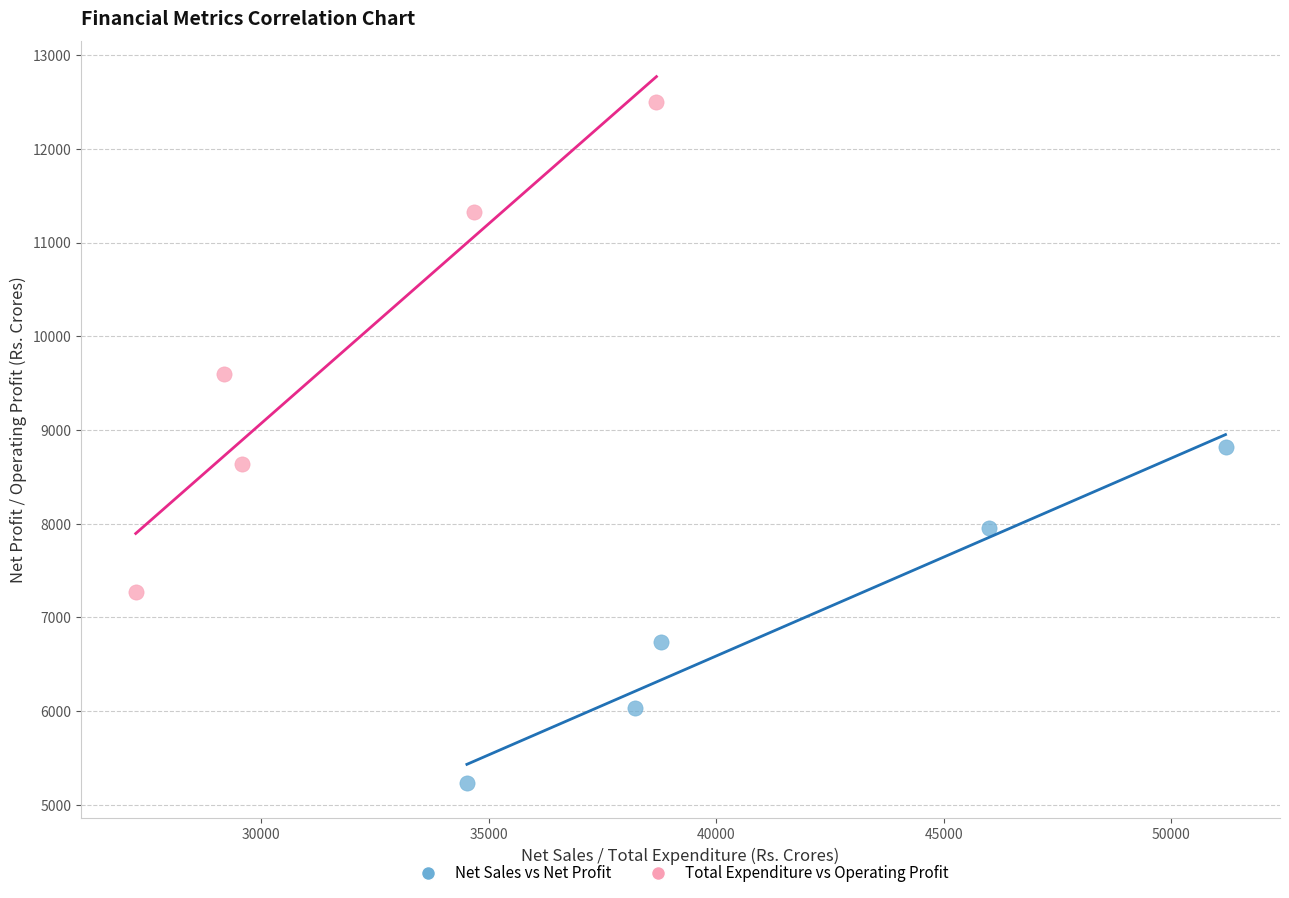

Which series reaches the maximum Y coordinate?

Total Expenditure vs Operating Profit